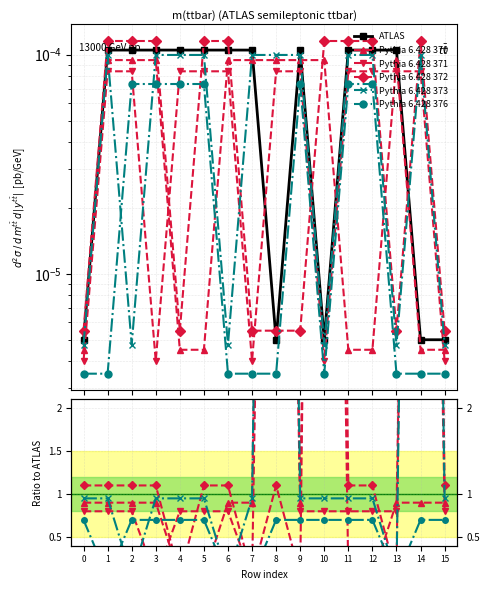

Is this an area chart (filled region under the line)?

No